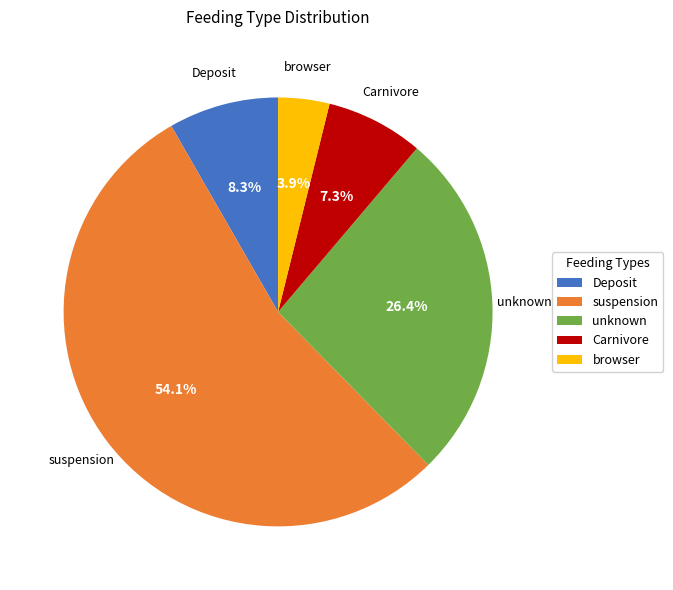

How many slices are in this pie chart?

5